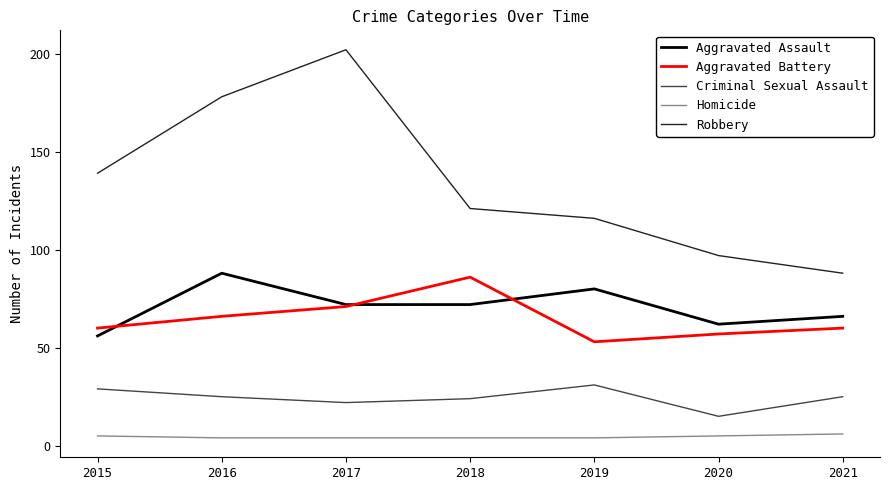

The value of Criminal Sexual Assault at 2020 is 15. True or false?

True